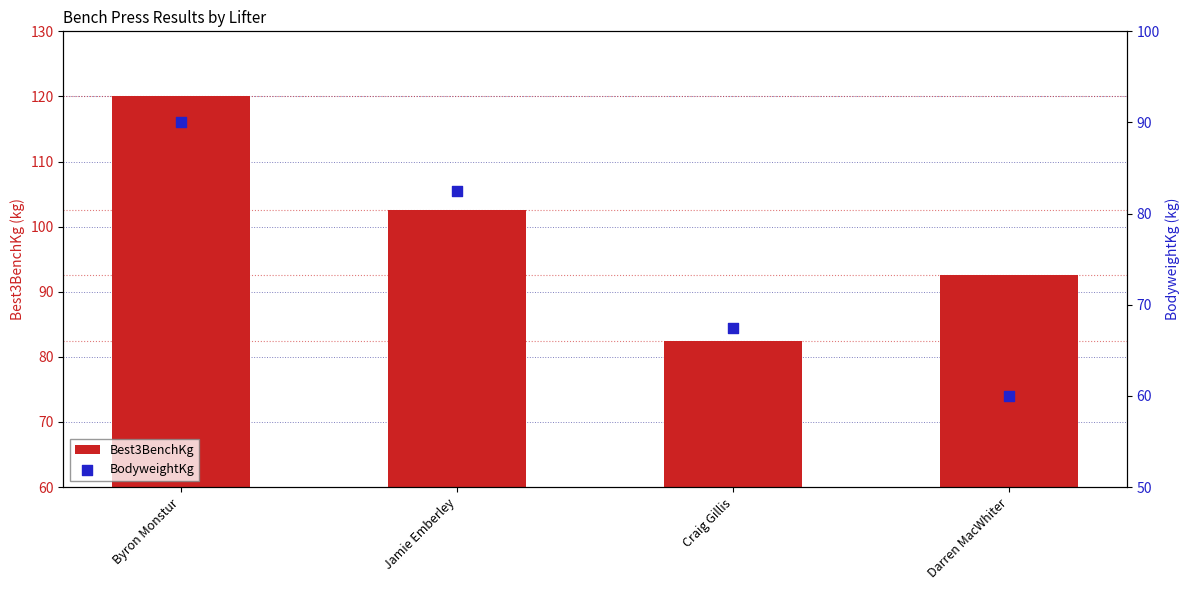

What is the total value across all series at Craig Gillis?

150.0